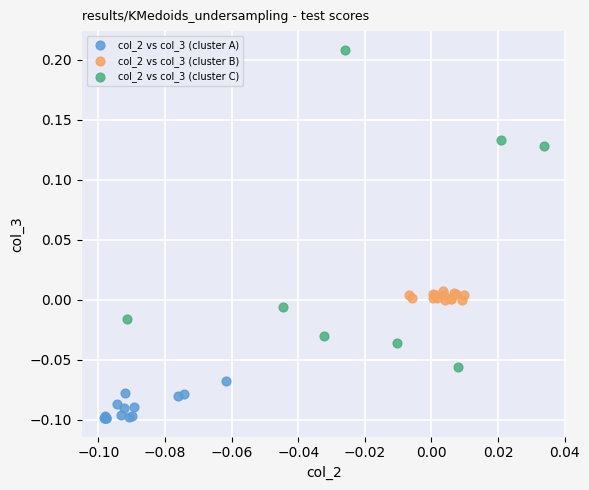

Which series has the largest Y range (max minus min)?

col_2 vs col_3 (cluster C)